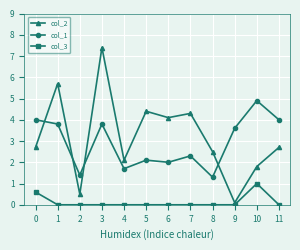

What is the value of the col_1 point at the 12th from the left?

4.0